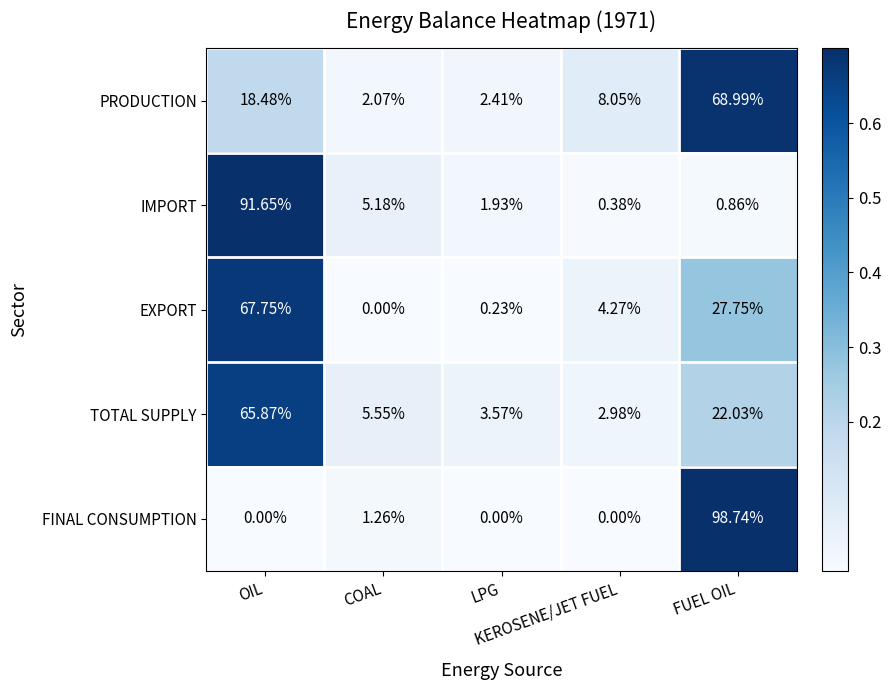

Which series has the widest spread of values?

FINAL CONSUMPTION